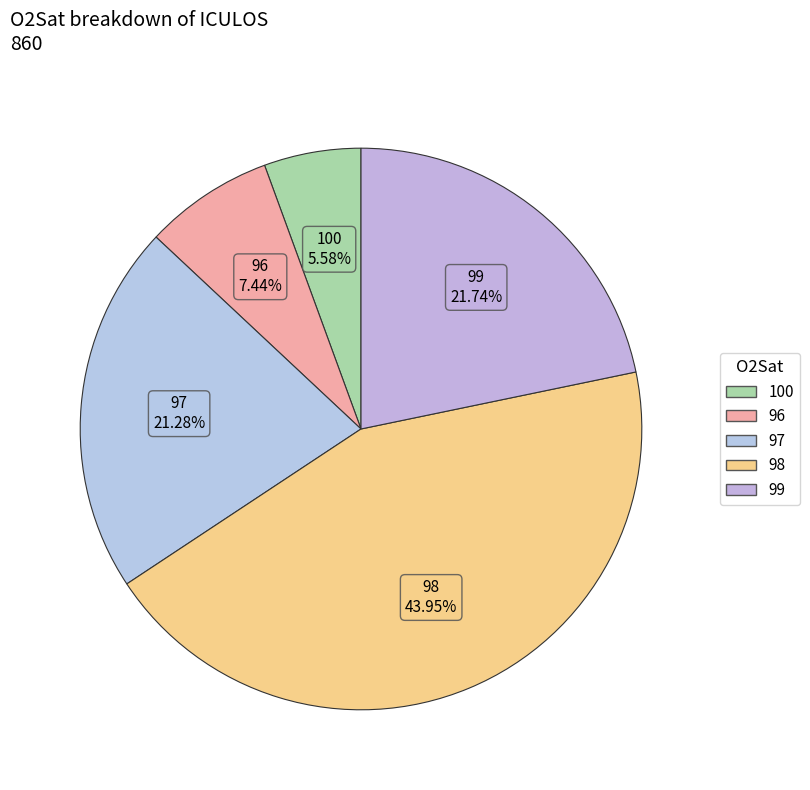

How many slices are in this pie chart?

5